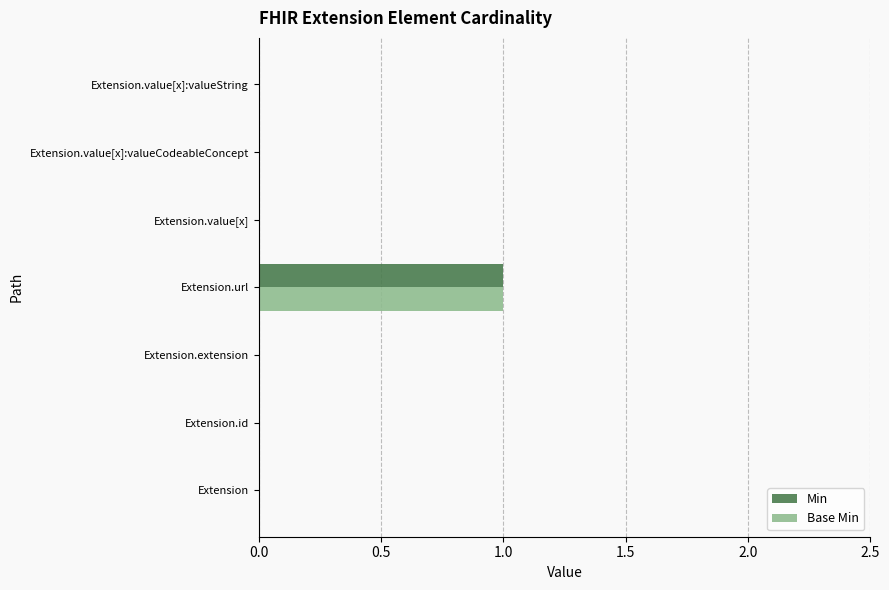

At which category does the chart reach its peak across all series?

Extension.url